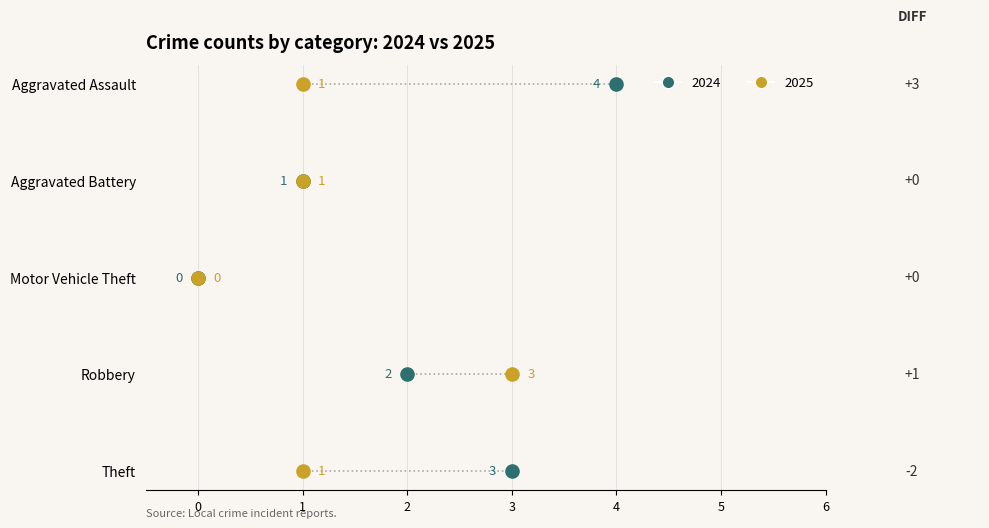

What are all the series names shown in the legend?

2024, 2025